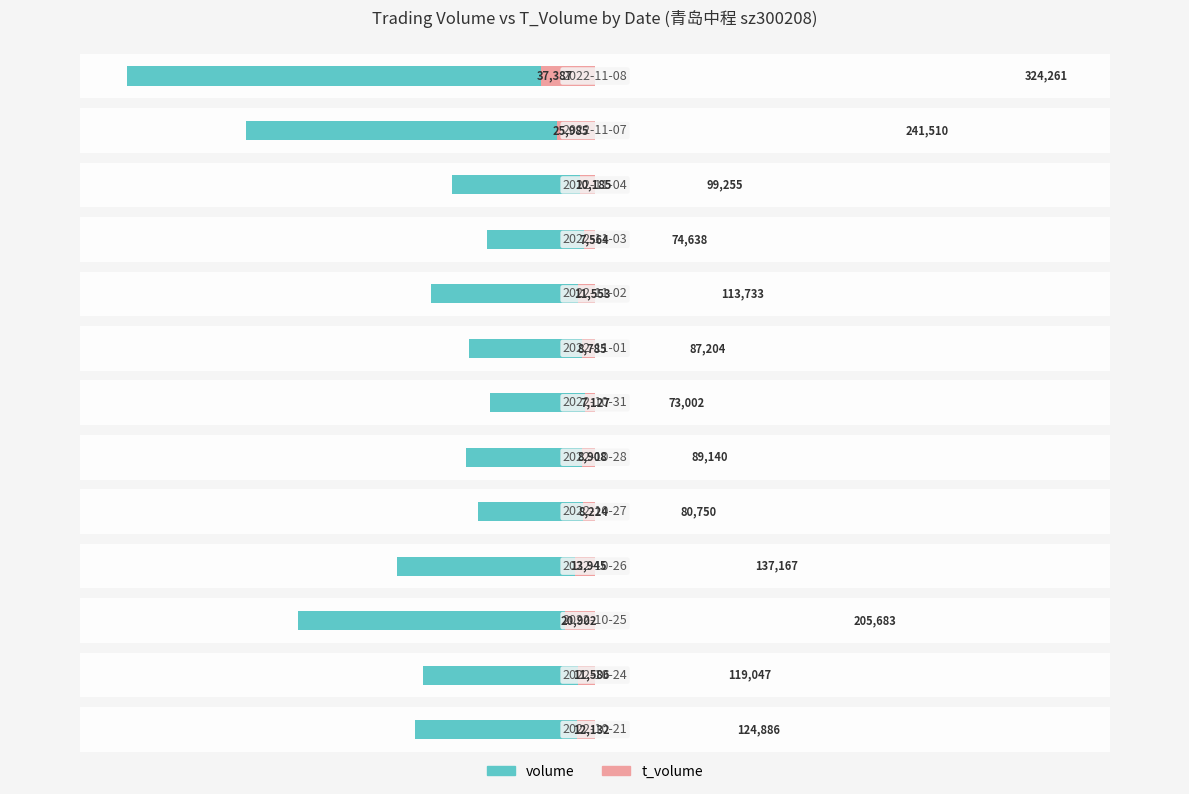

Count the number of data series in this chart.

2